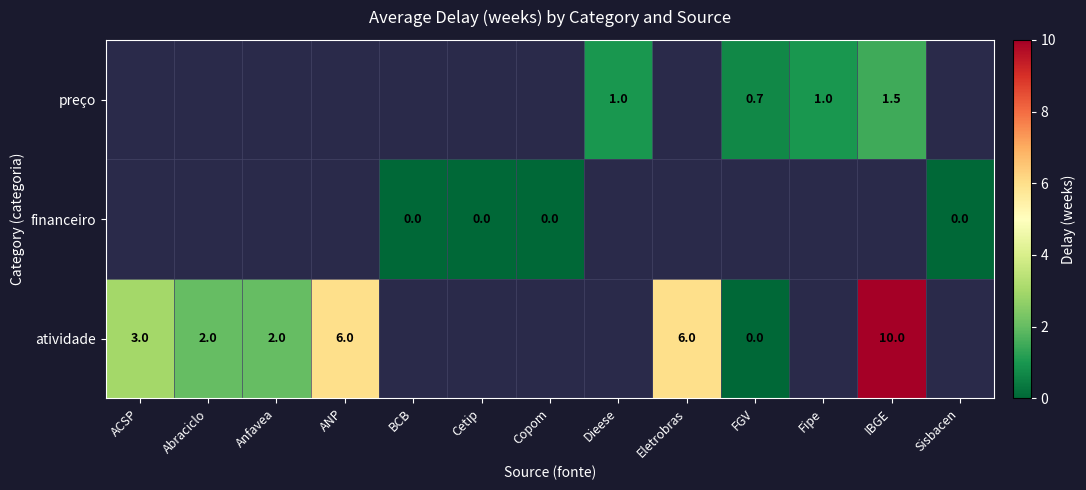

Which category has the highest value across all series?

IBGE